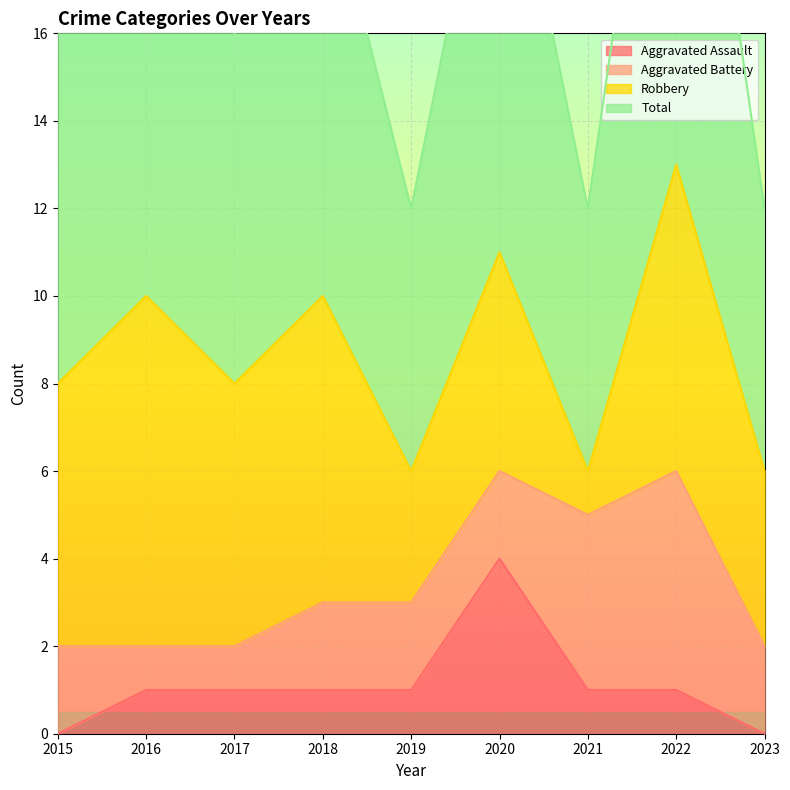

Which category has the highest value in the Aggravated Assault series?

2020